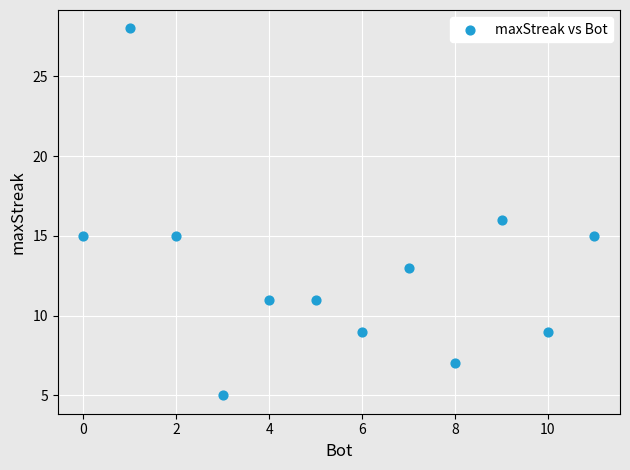

What is the average Y value?

13